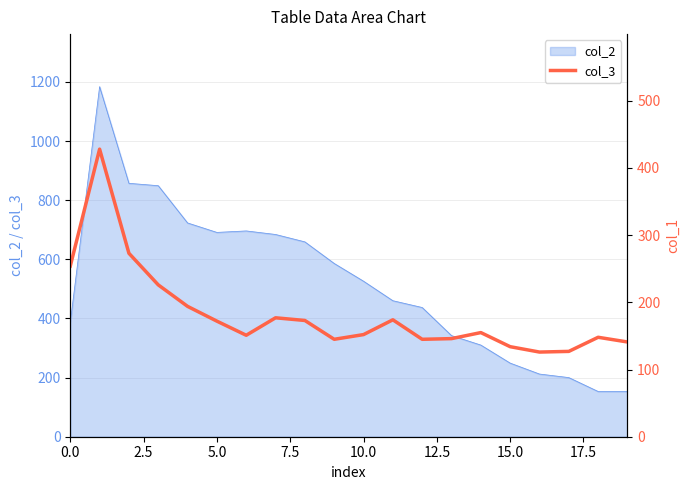

What is the label of the 10th point from the right?

10